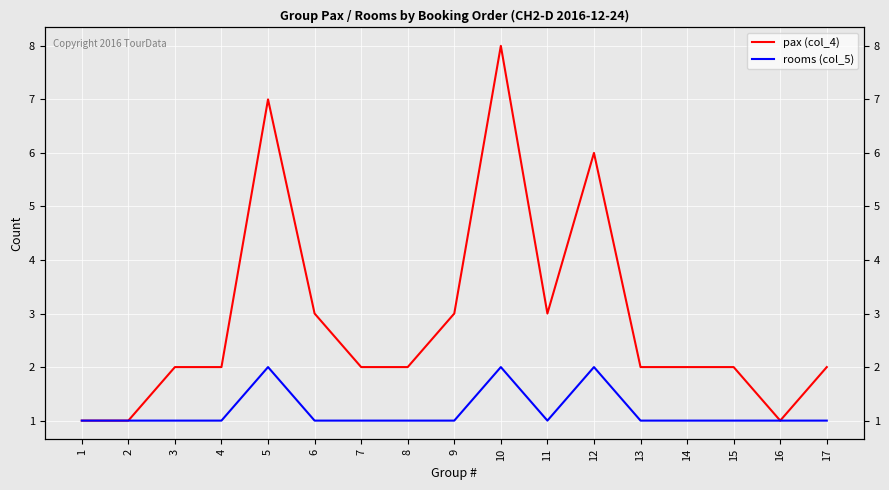

At how many categories does at least one series exceed 1?

14